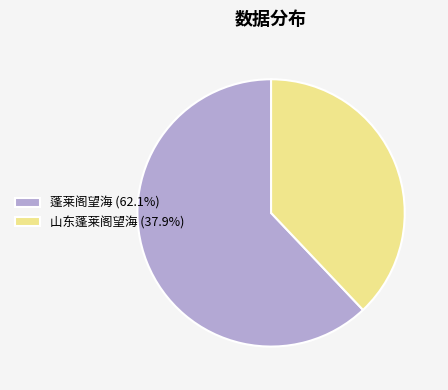

What is the ratio of the value at 山东蓬莱阁望海 to the value at 蓬莱阁望海?

0.6